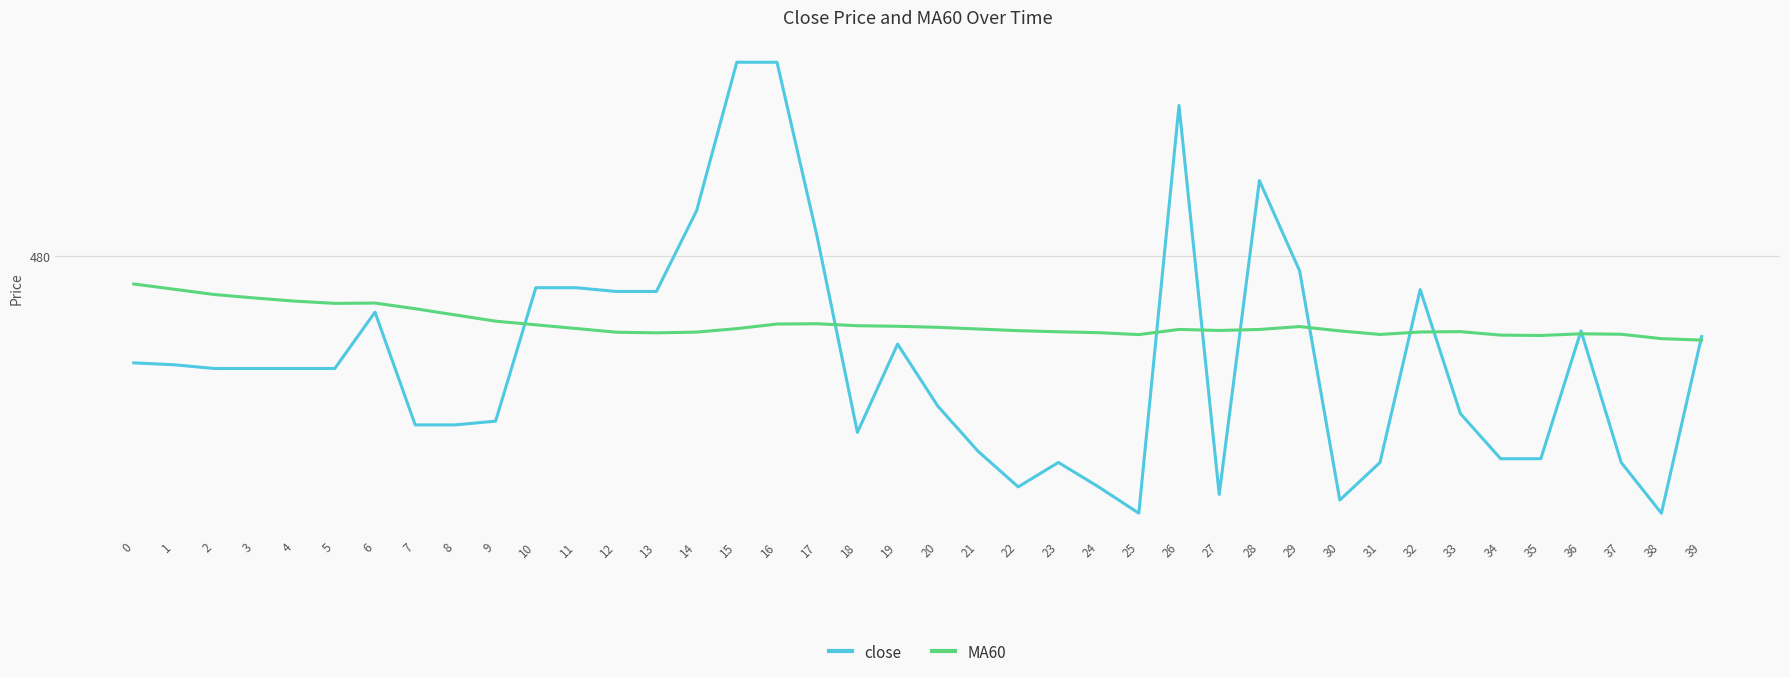

What is the sum of the close values at 30 and 13?

945.1